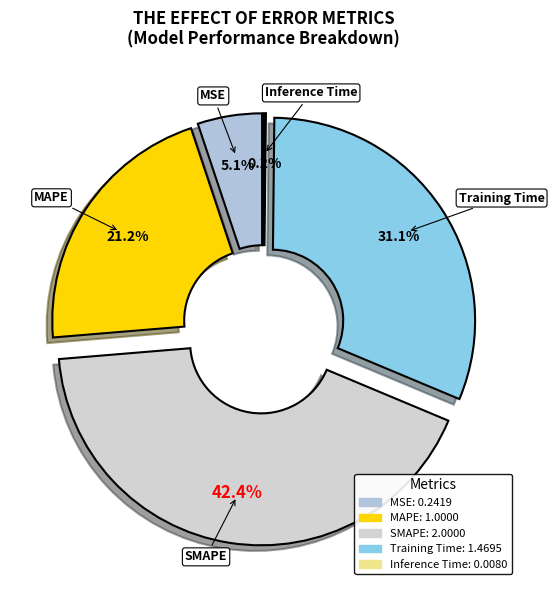

How many slices are in this pie chart?

5